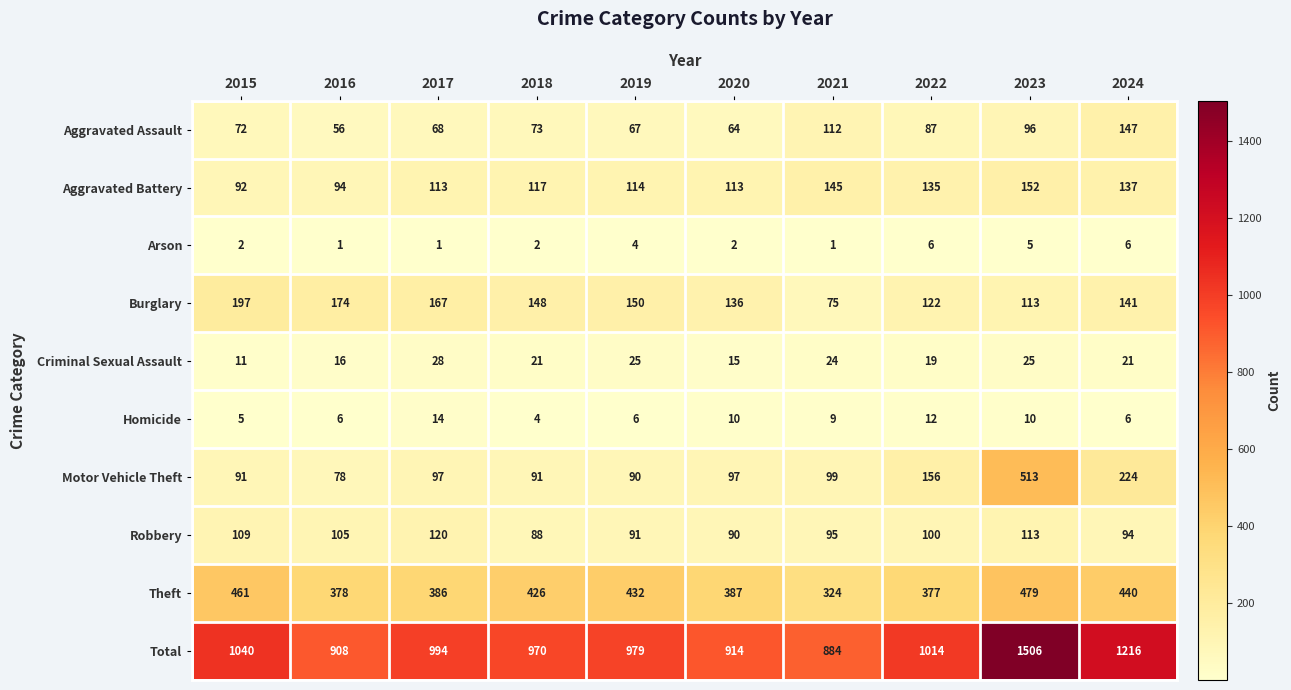

What is the difference between the second highest and second lowest values in the Criminal Sexual Assault series?

10